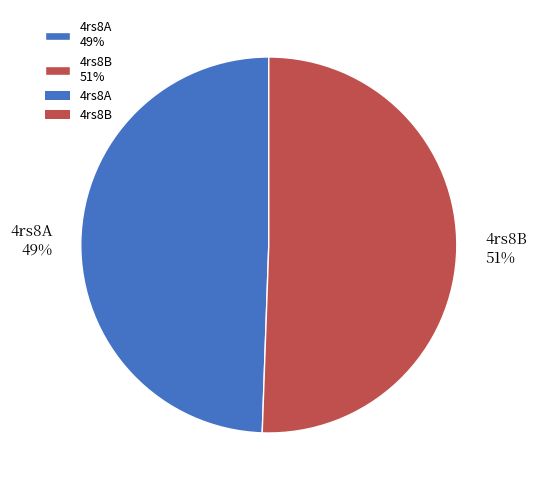

Is it true that 4rs8A is 40% of the pie?

False